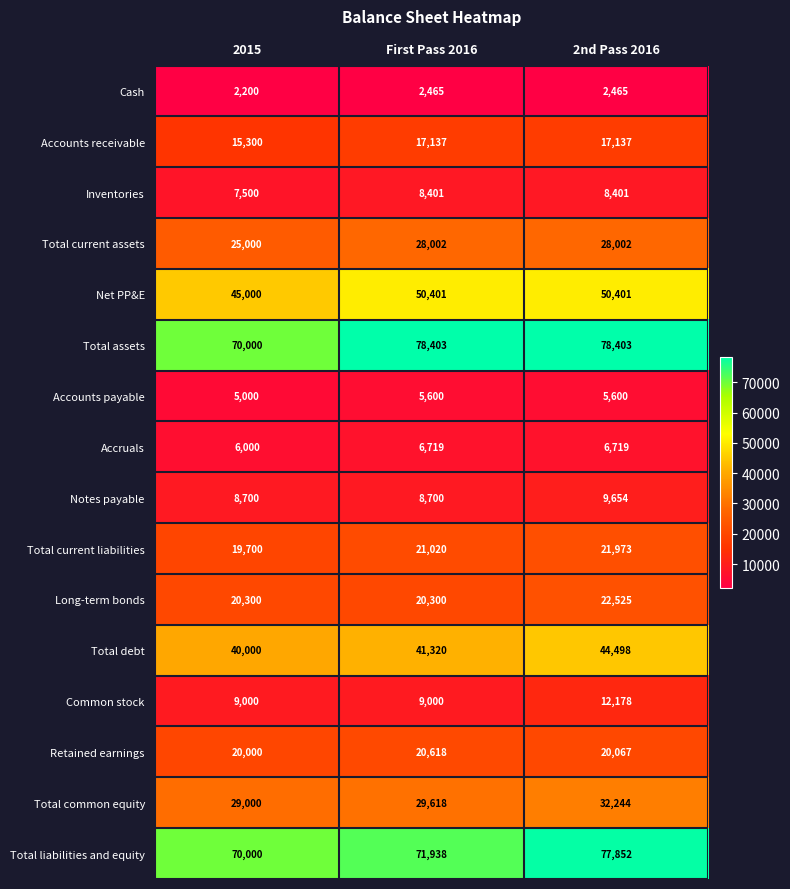

Which series changed the most between 2015 and First Pass 2016?

Total assets